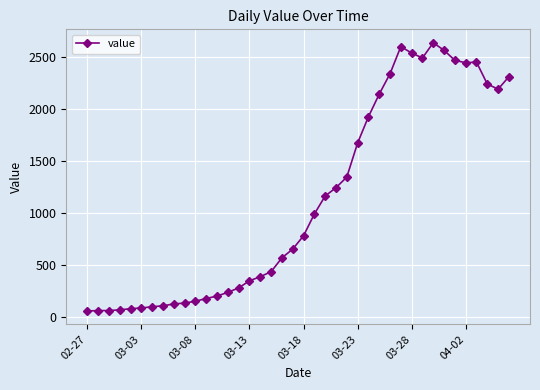

What is the value of the 15th point from the left?

283